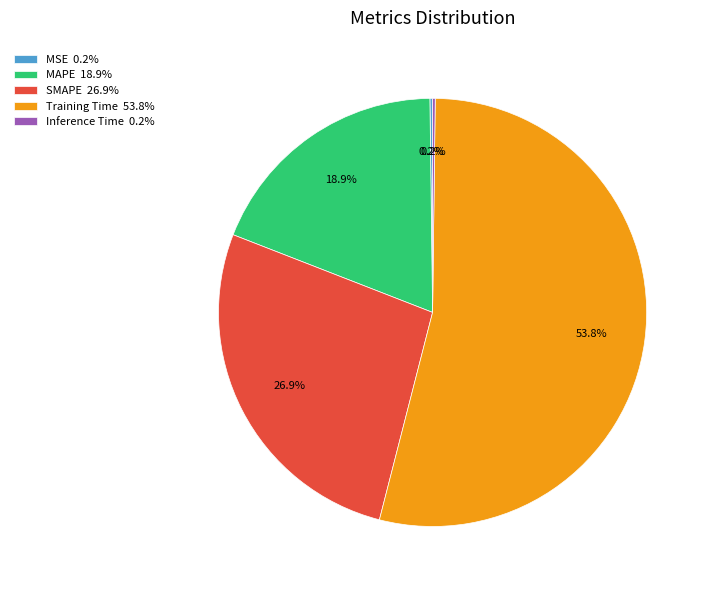

Which slice represents more than half of the pie?

Training Time